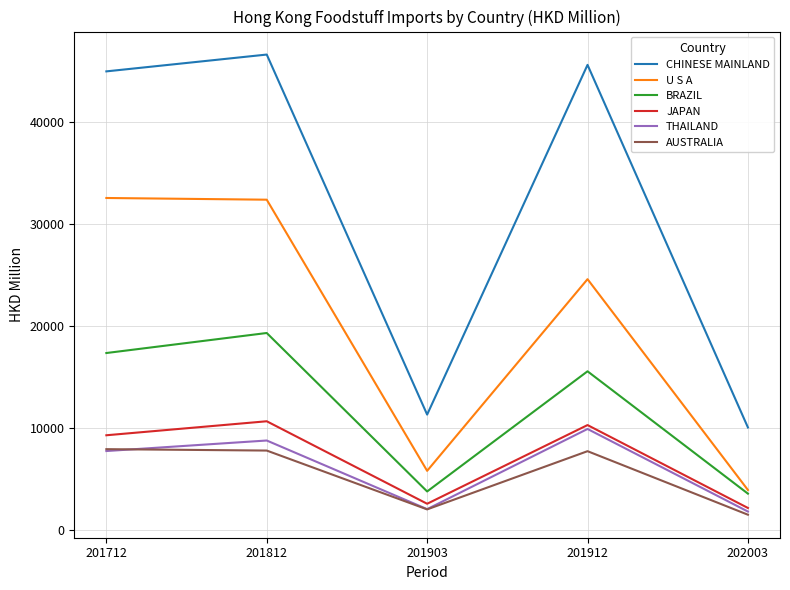

Which series has the largest range (max minus min)?

CHINESE MAINLAND